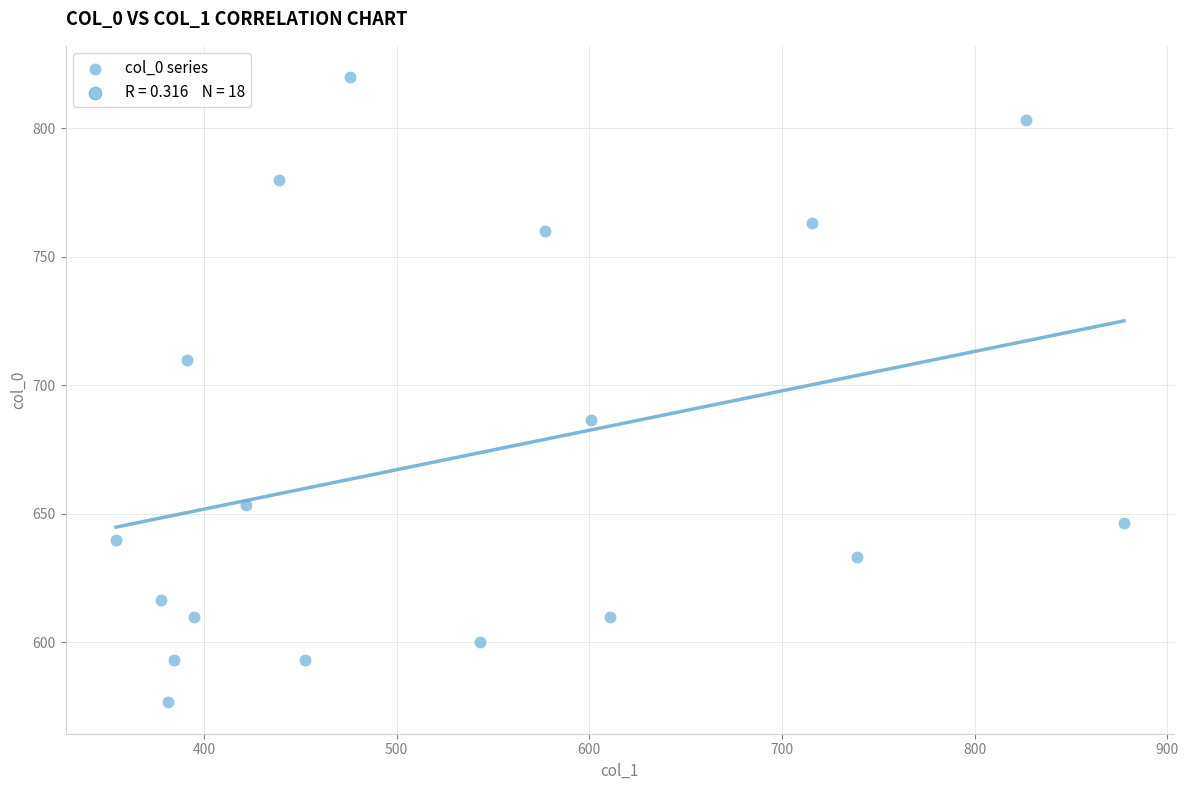

What is the range of X values (max minus min)?

523.1